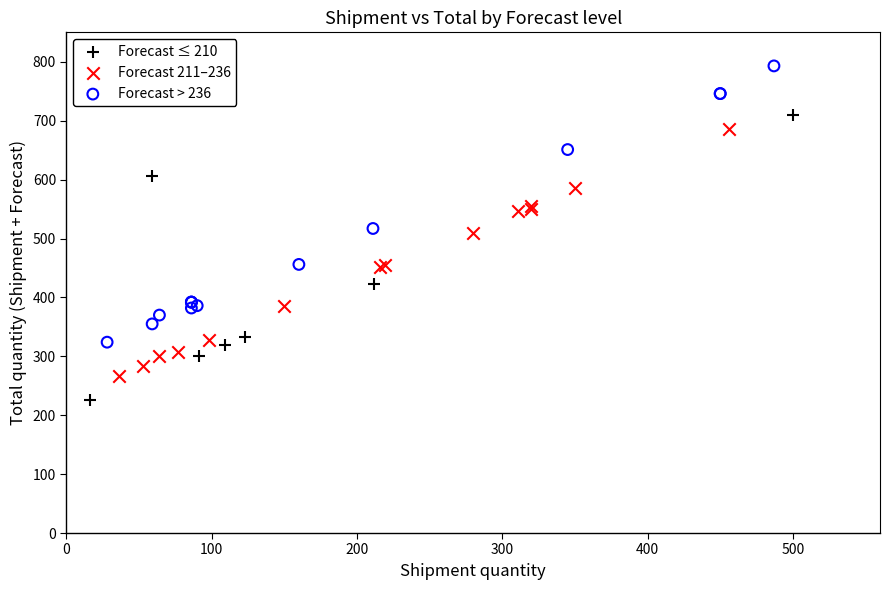

Which series contains the lowest Y value?

Forecast ≤ 210